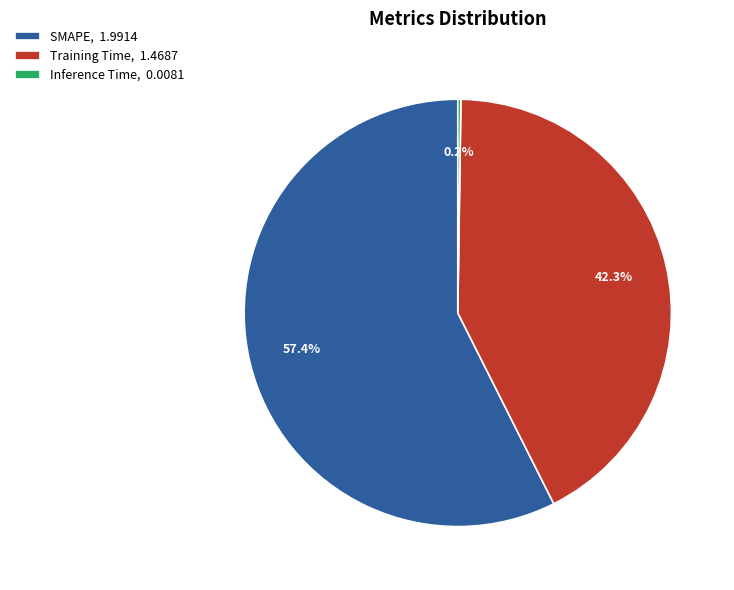

To the nearest percent, what percentage of the pie is SMAPE?

57%